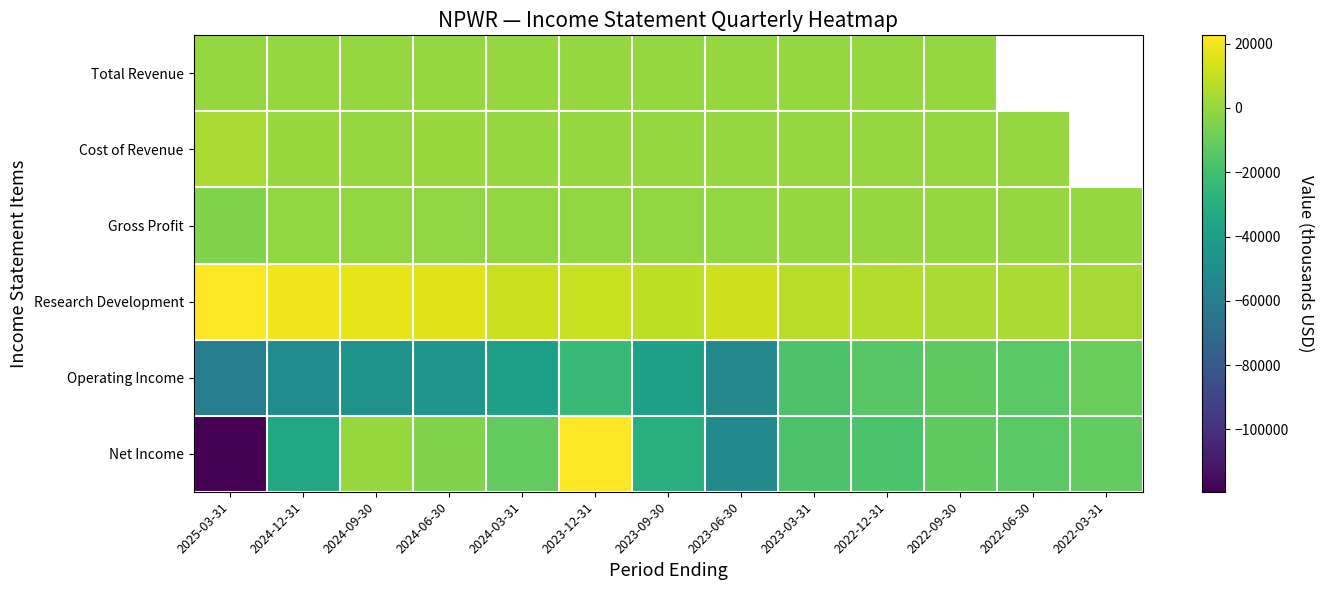

What is the difference between the second highest and minimum values in the Cost of Revenue series?

4500.0